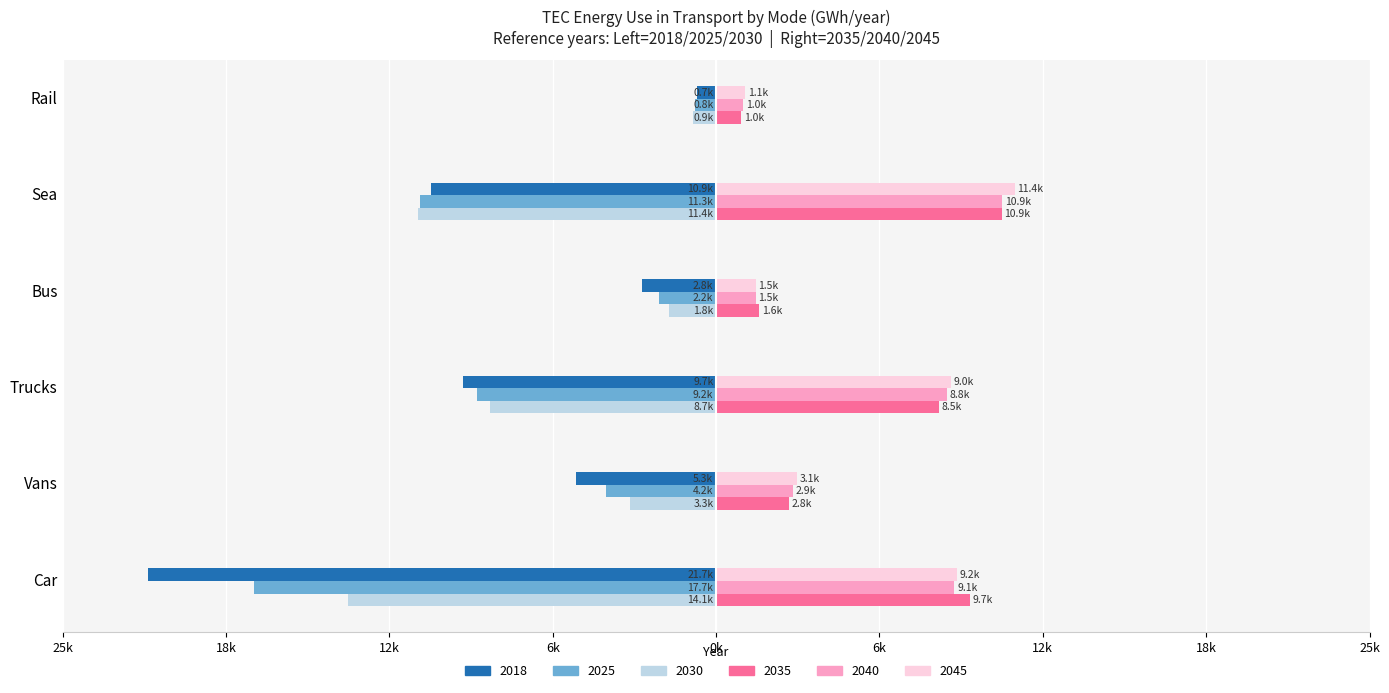

At which label is 2025 closest to -9256?

Trucks